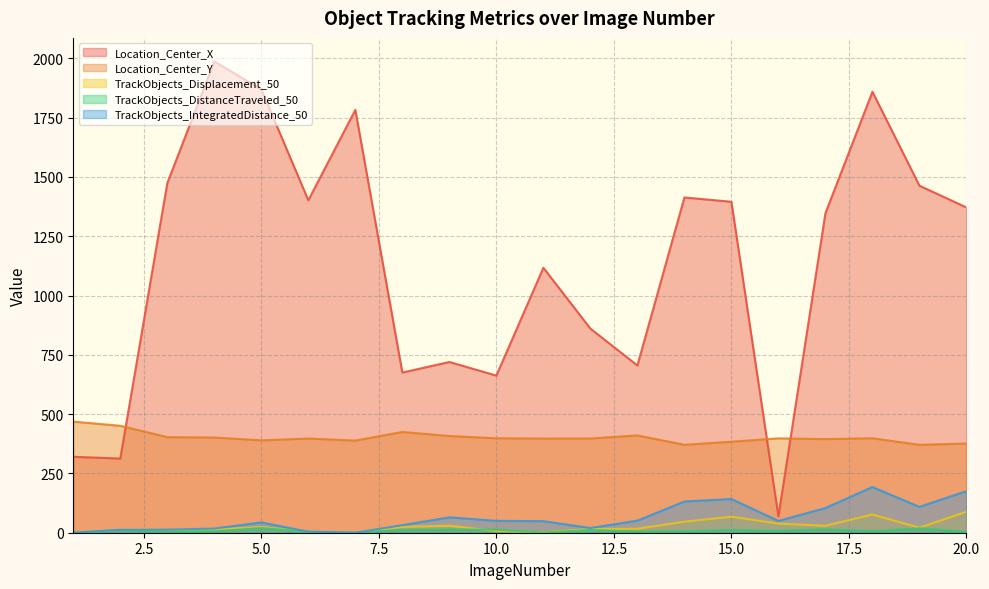

Which series has the largest total across all categories?

Location_Center_X